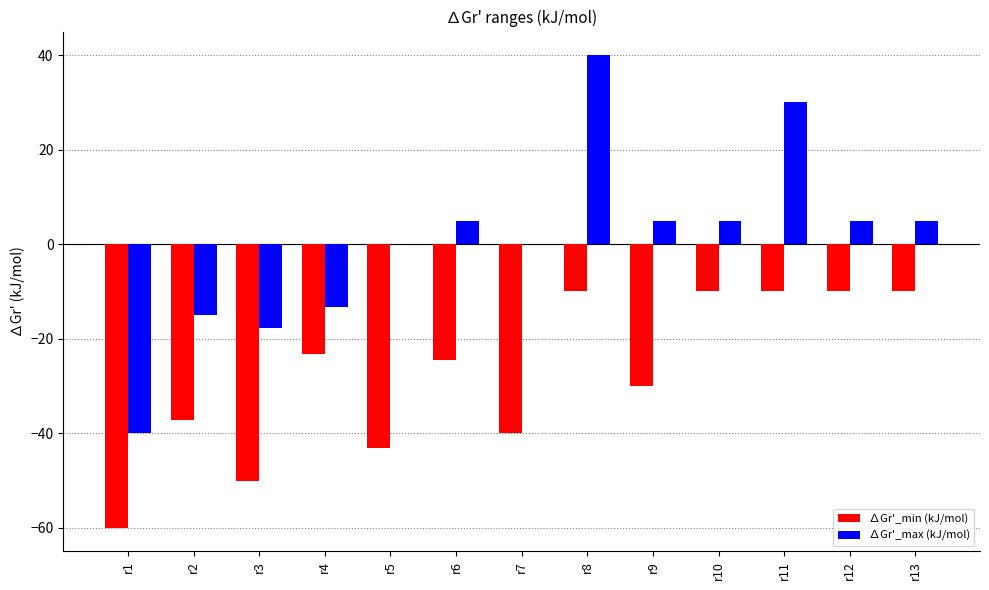

What is the spread (max minus min) of values at r8?

50.0